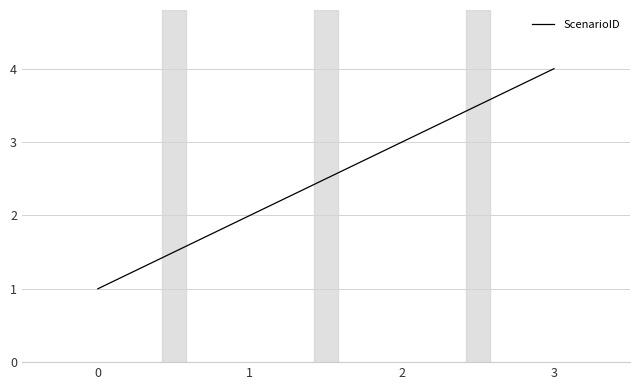

Rank the categories by value from highest to lowest.

3, 2, 1, 0